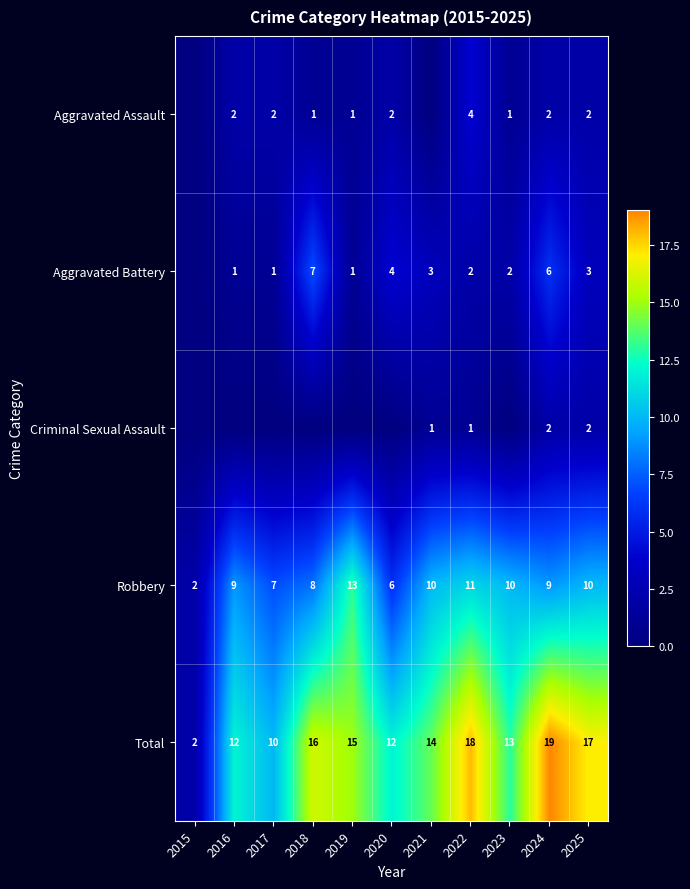

True or false: Criminal Sexual Assault has a value of 2 at 2024.

True